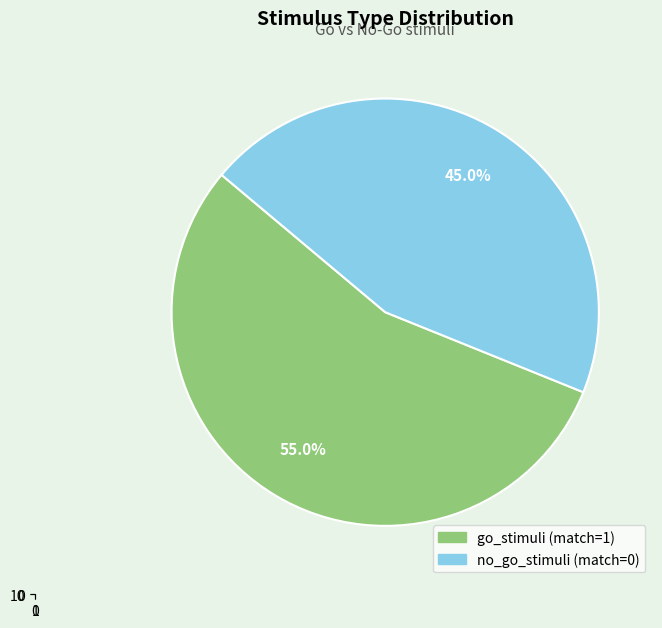

Between no_go_stimuli (match=0) and go_stimuli (match=1), which is larger?

go_stimuli (match=1)